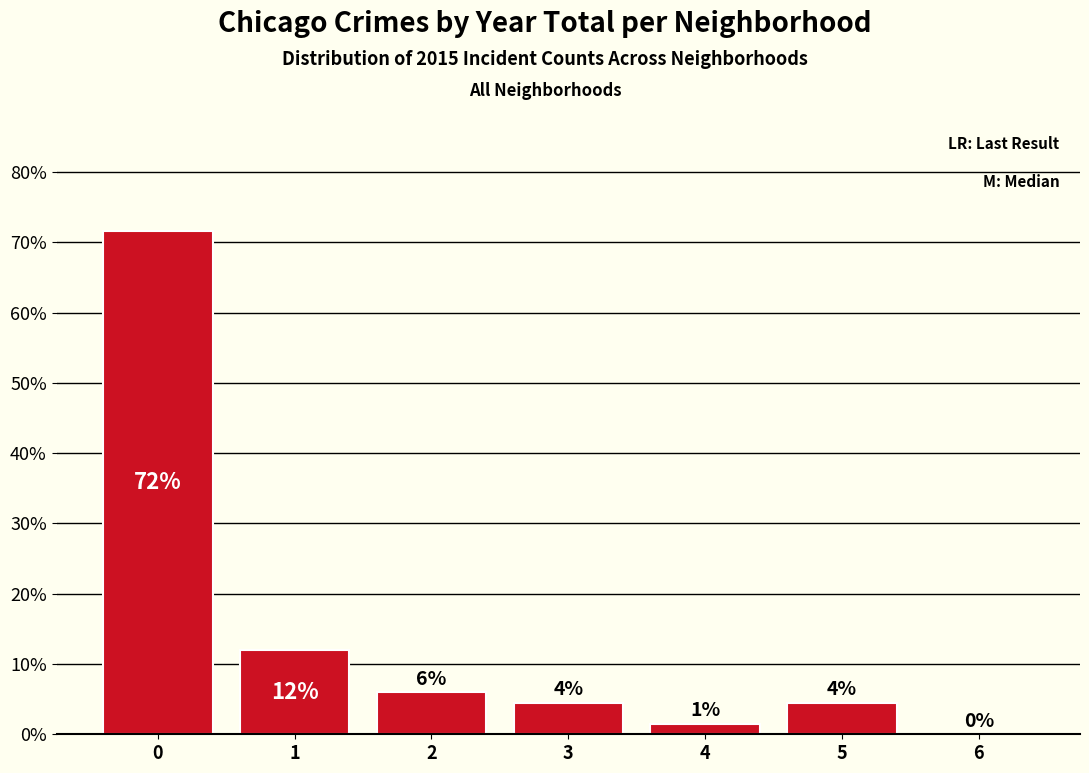

Is it true that the value at 6 is -38.6?

False